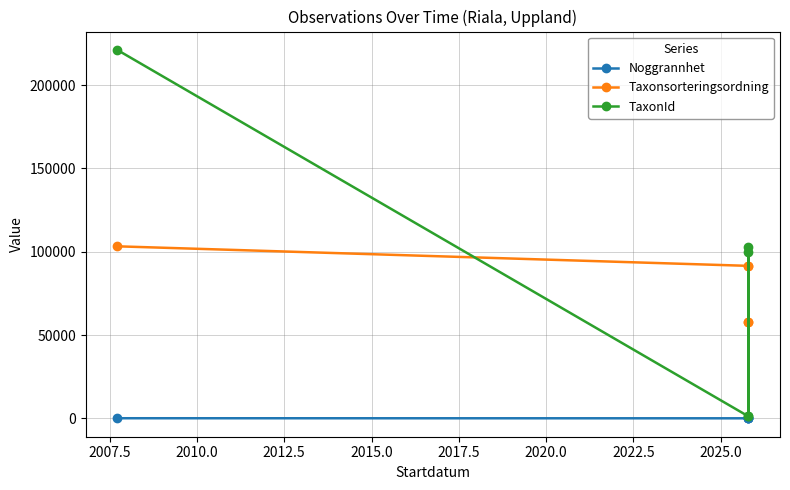

Which series has the largest range (max minus min)?

TaxonId